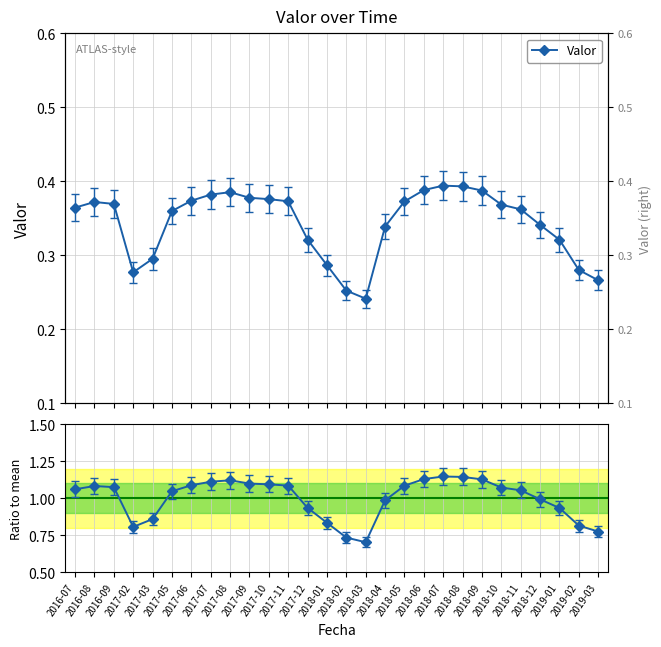

Count the Valor values in the range 0 to 1.

28